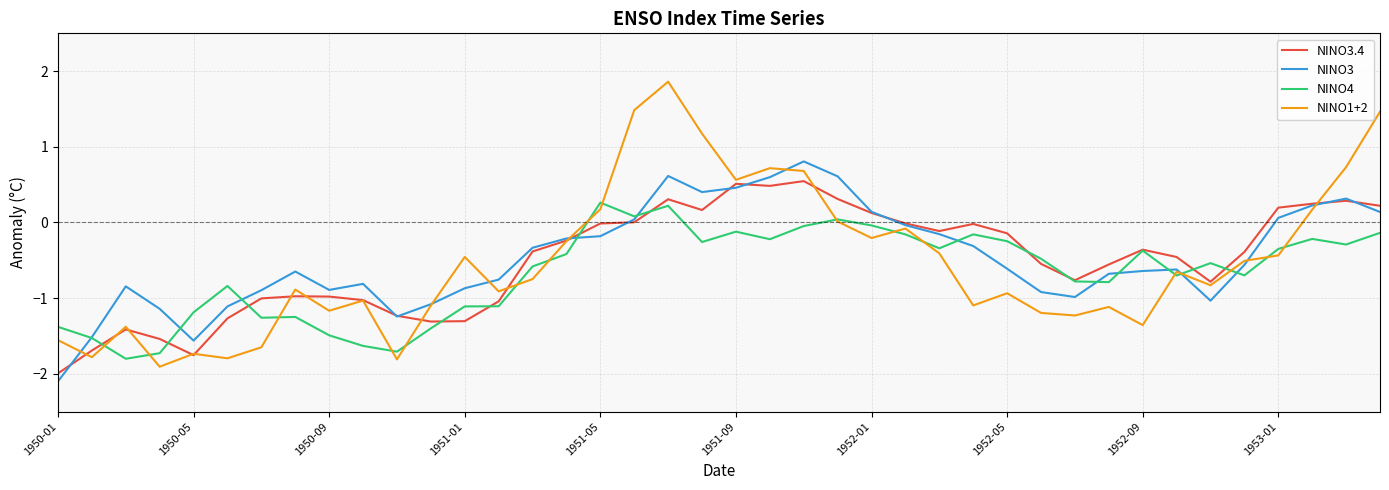

What is the maximum value shown in the chart?

1.9